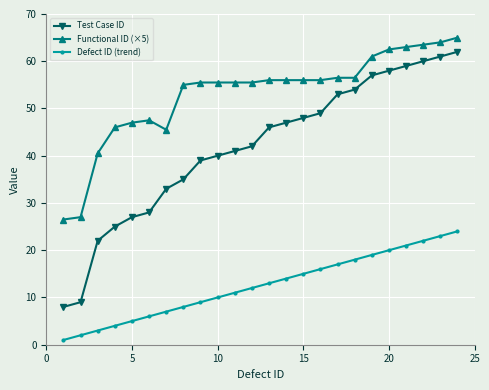

Which series has the widest spread of values?

Test Case ID